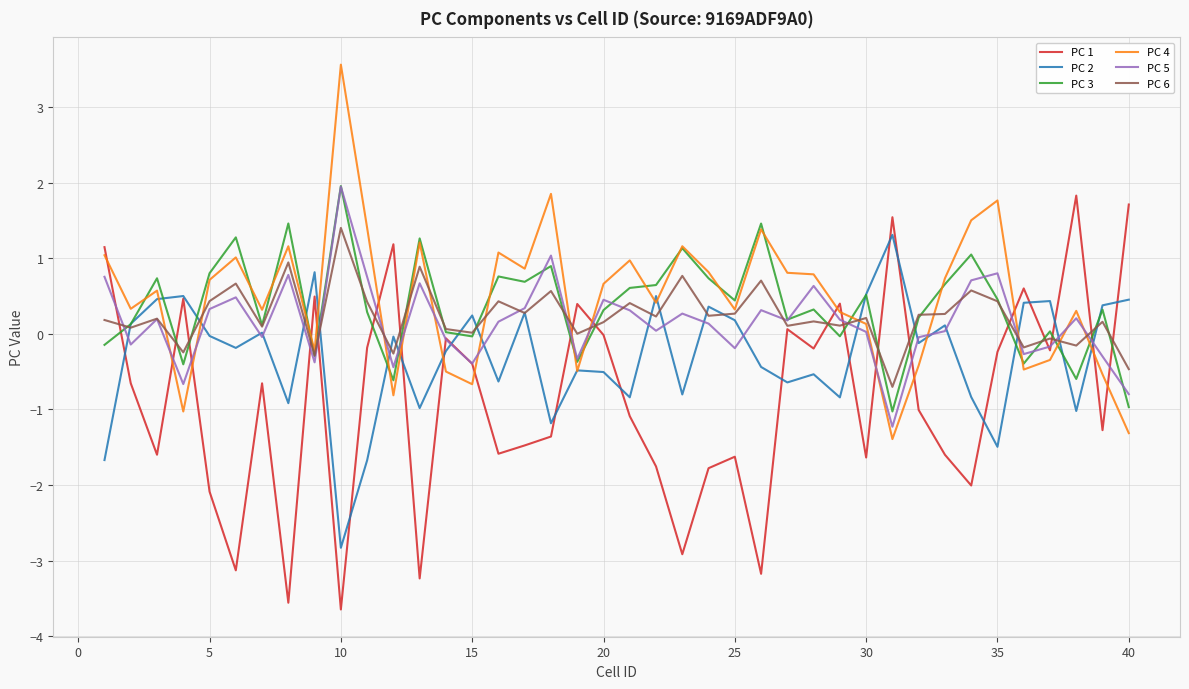

Does the chart have visible grid lines?

Yes